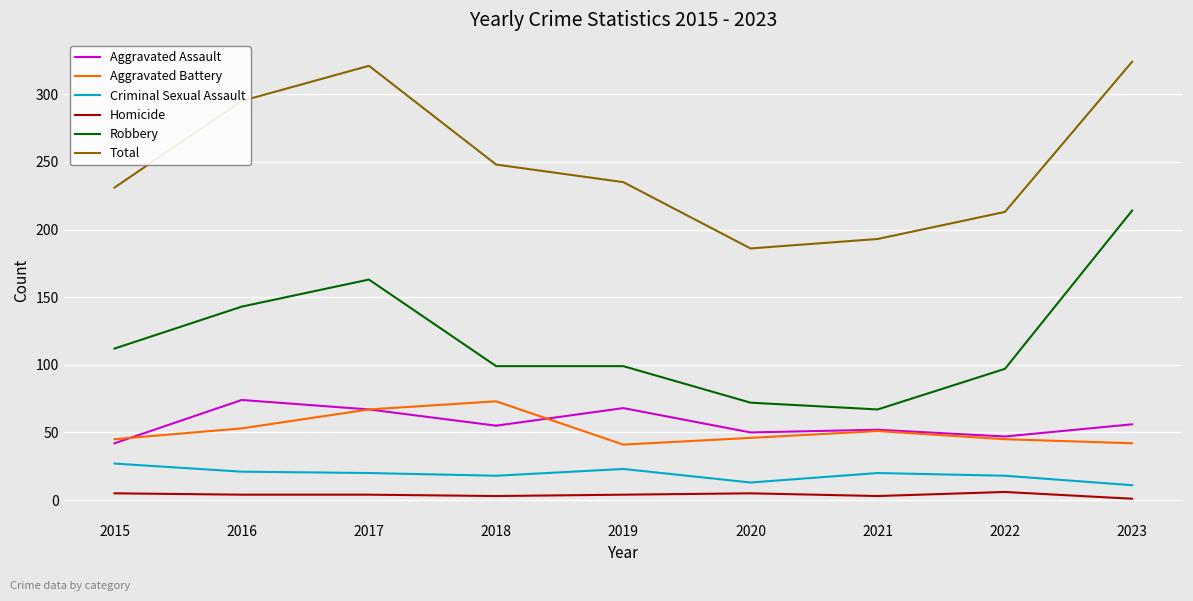

Is the value of Robbery at 2017 greater than the value of Criminal Sexual Assault at 2021?

Yes